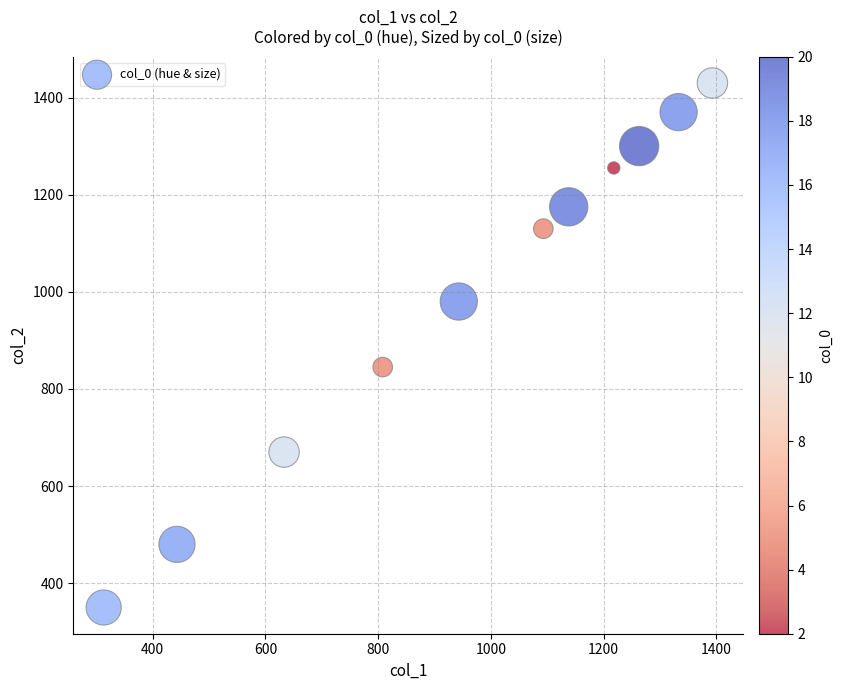

What is the range of Y values (max minus min)?

1080